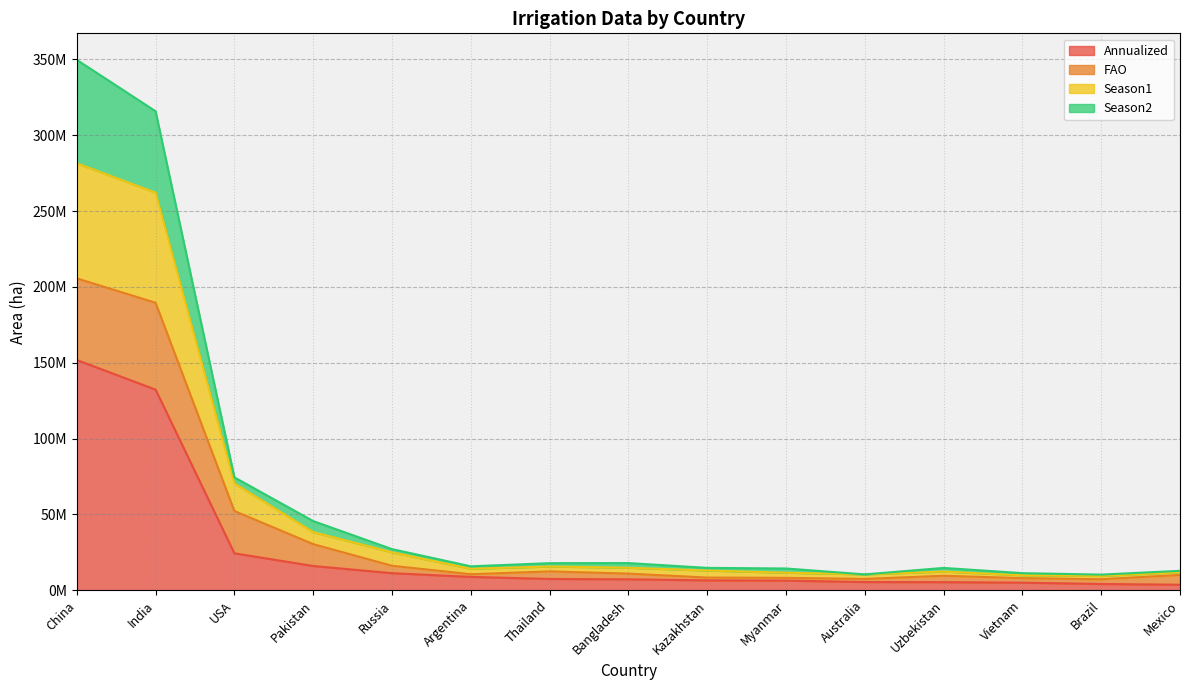

True or false: Season1 and Season2 intersect in this chart.

False